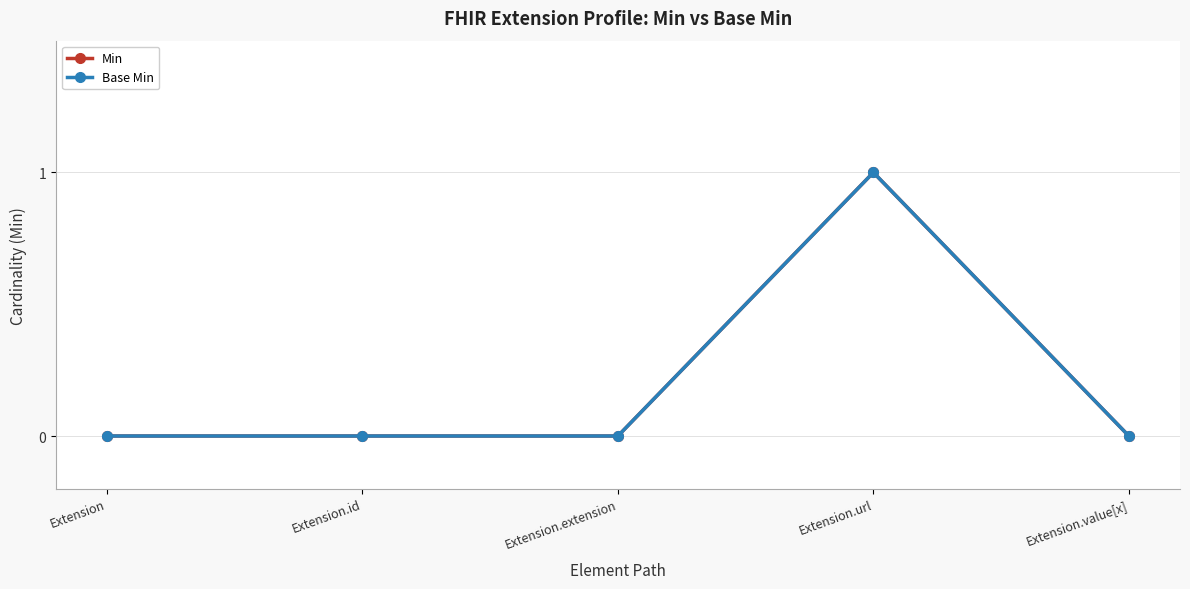

At which label is Min closest to 0?

Extension